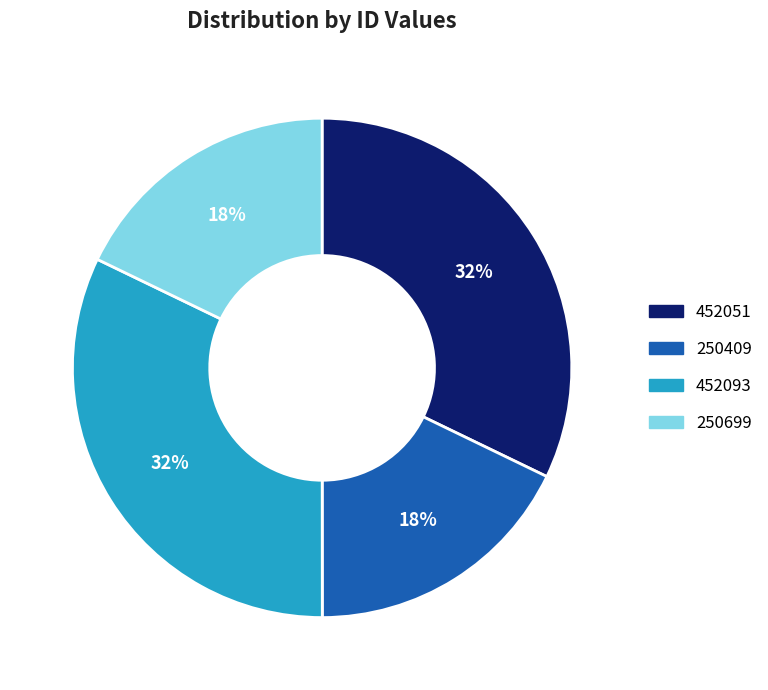

Count the number of slices in the pie.

4